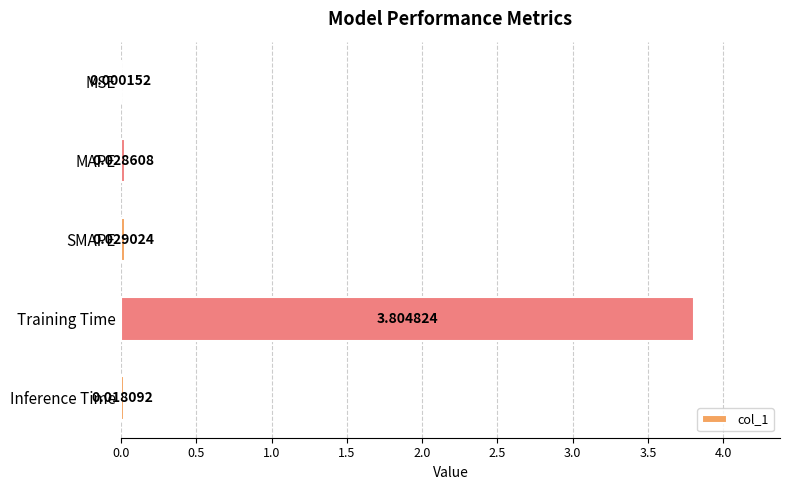

Which has a higher value, Inference Time or Training Time?

Training Time